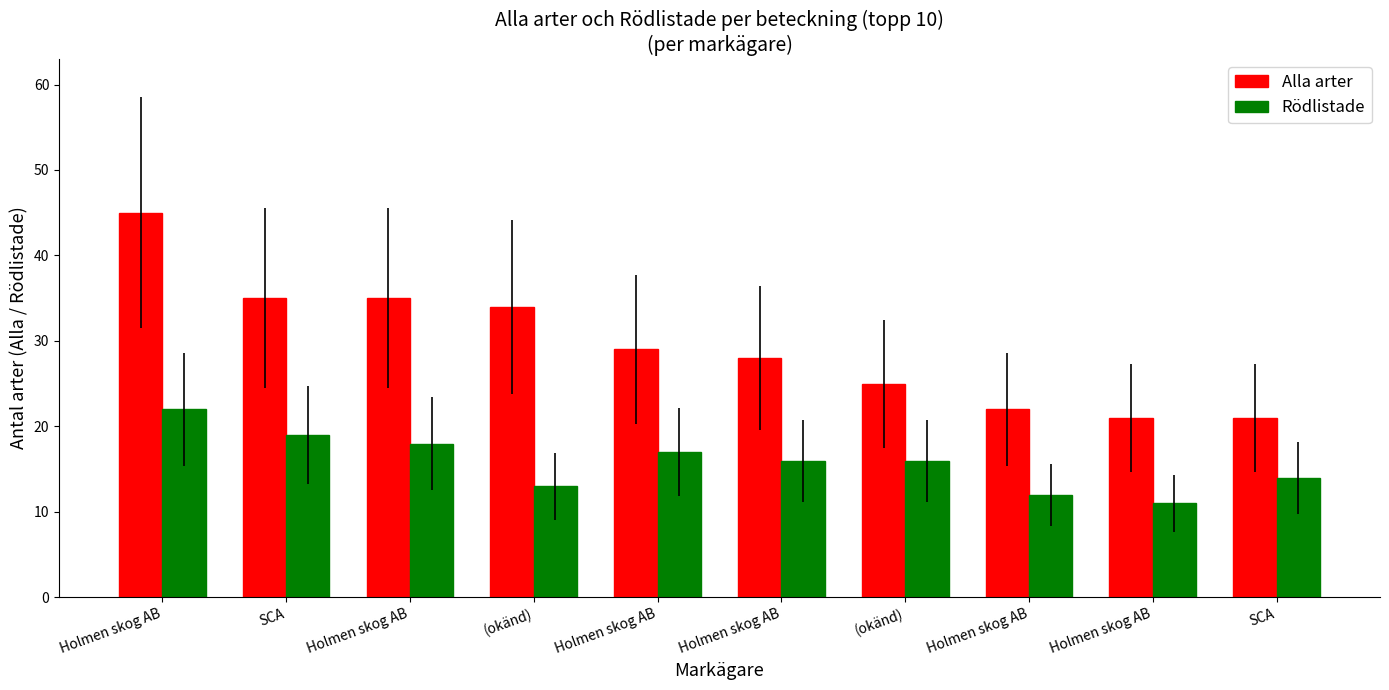

At which category is the sum across all series the highest?

Holmen skog AB